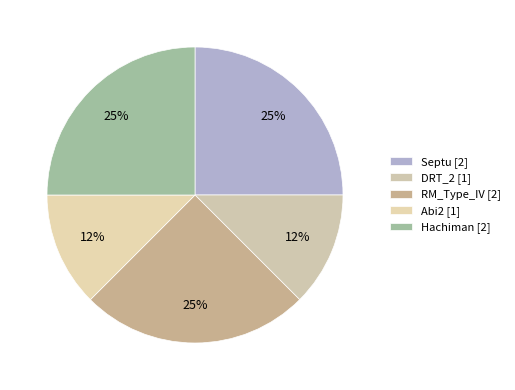

To the nearest percent, what is the combined percentage of DRT_2 and Hachiman?

38%